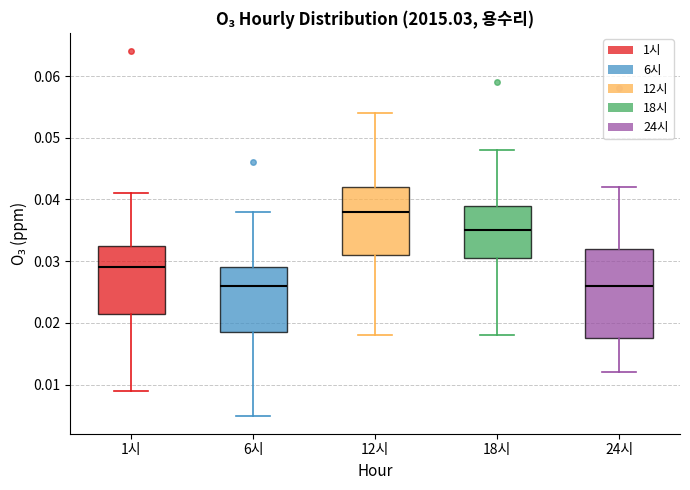

Comparing the boxes themselves (not the whiskers), which one is the tallest?

24시